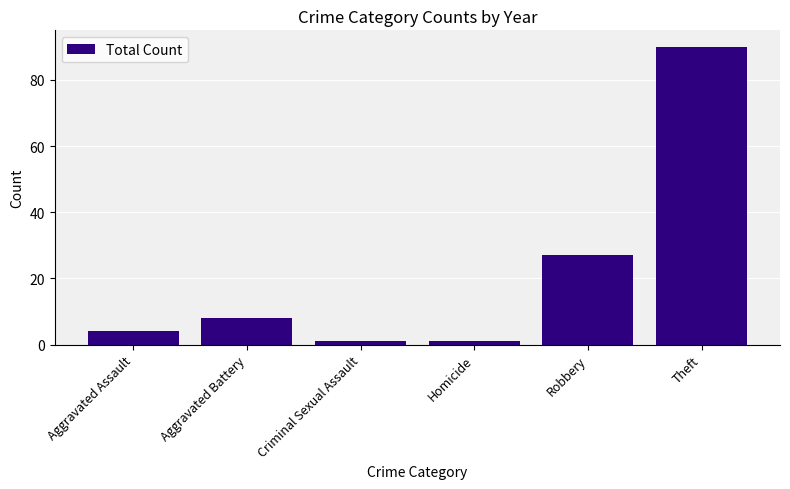

How many bars are there in total?

6